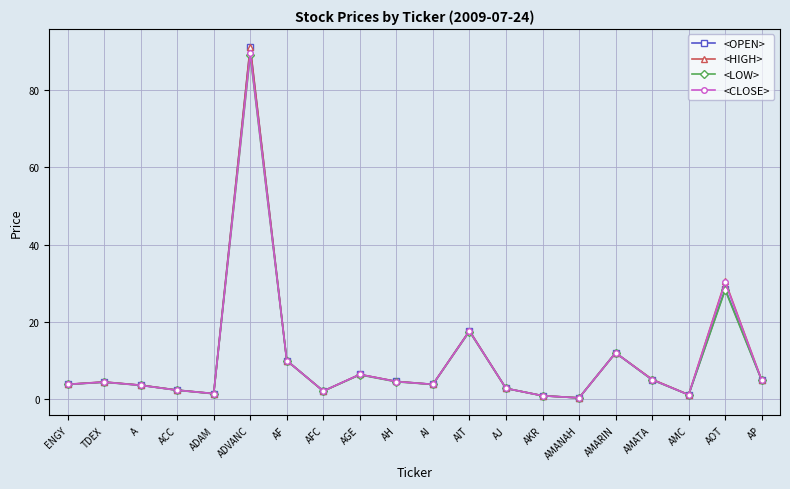

Which series has the largest range (max minus min)?

<HIGH>